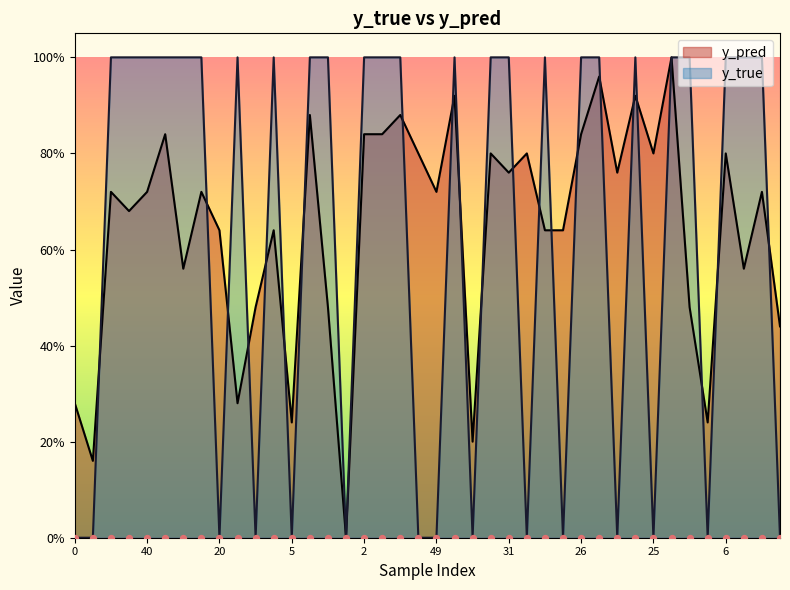

Which series has the largest total across all categories?

y_pred